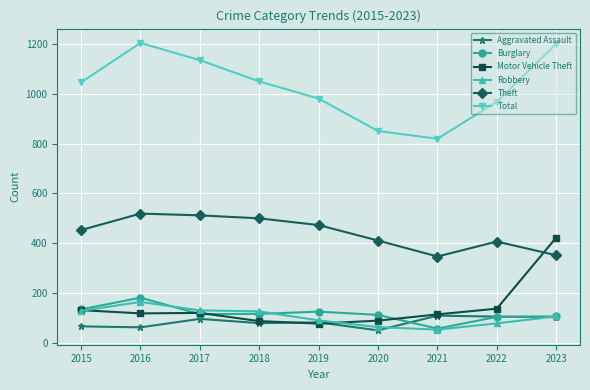

Is it true that Aggravated Assault equals 110 at 2021?

True